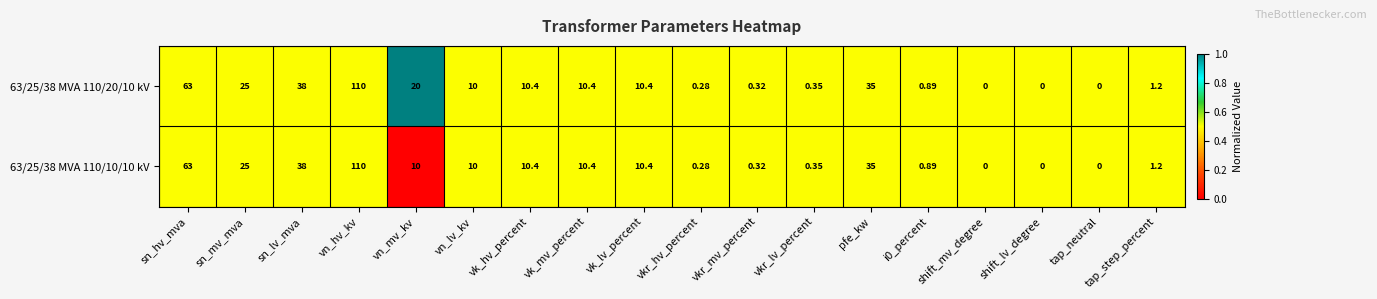

Which category has the highest value across all series?

vn_hv_kv